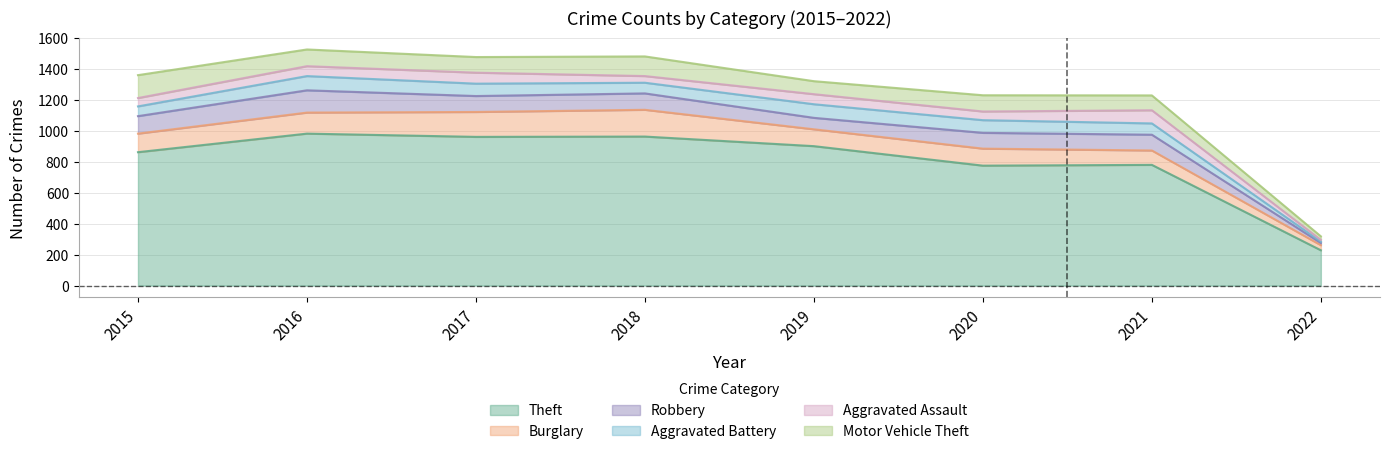

Is it true that Aggravated Assault equals 26 at 2015?

False